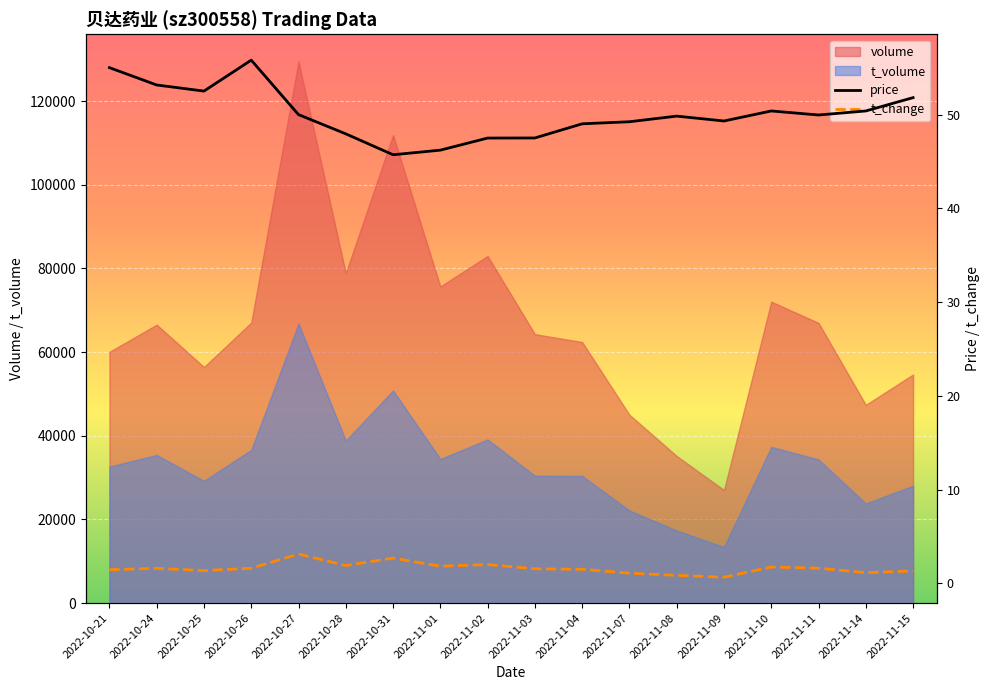

What value does the volume series have at 2022-11-11?

66971